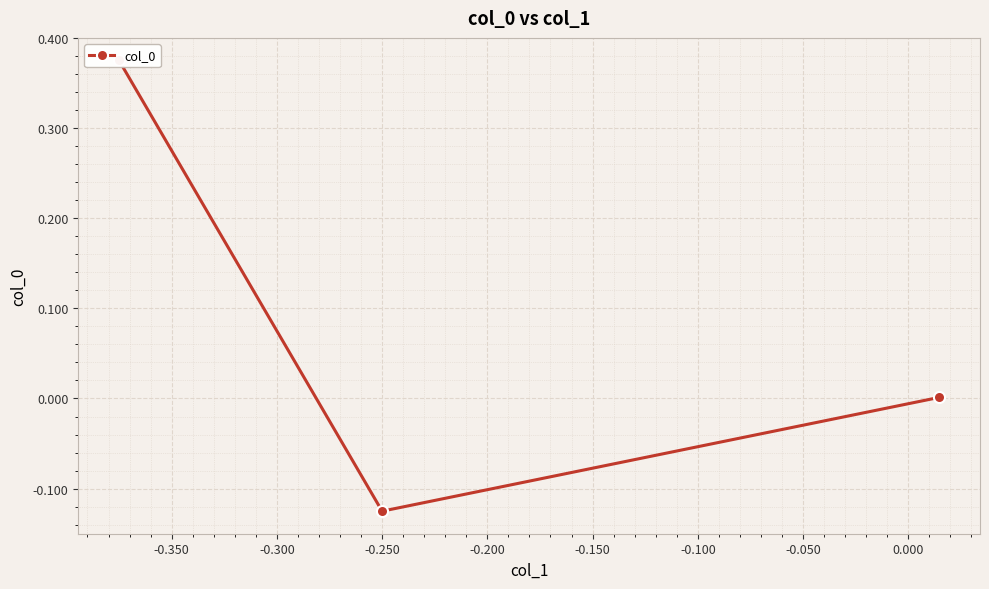

The chart shows a value of -0.2 at -0.250. True or false?

False